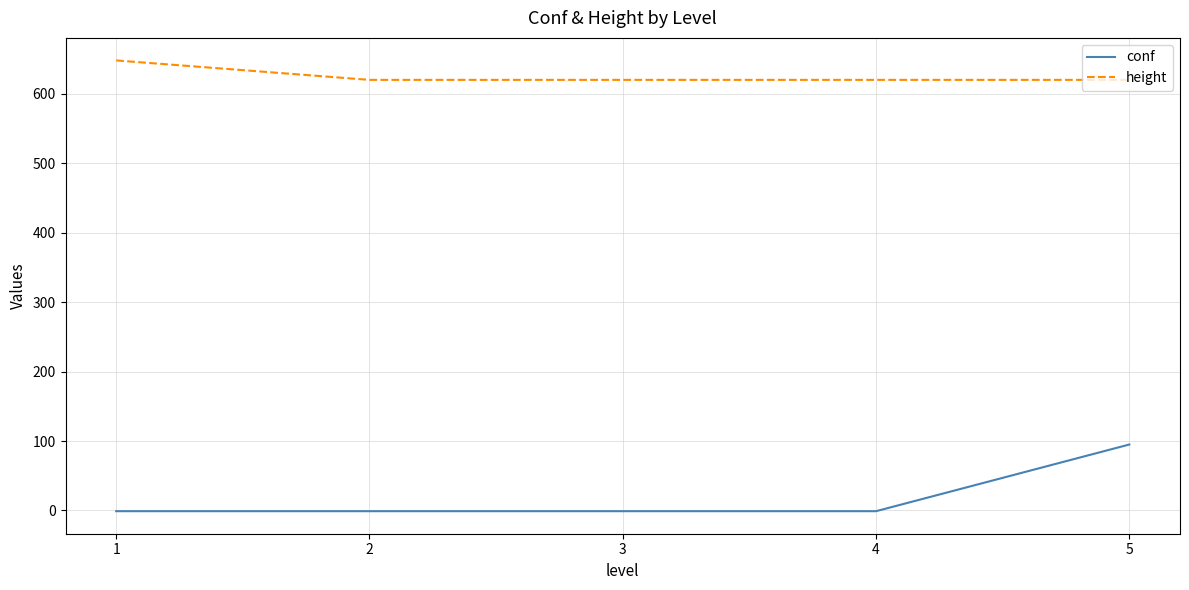

True or false: height and conf intersect in this chart.

False